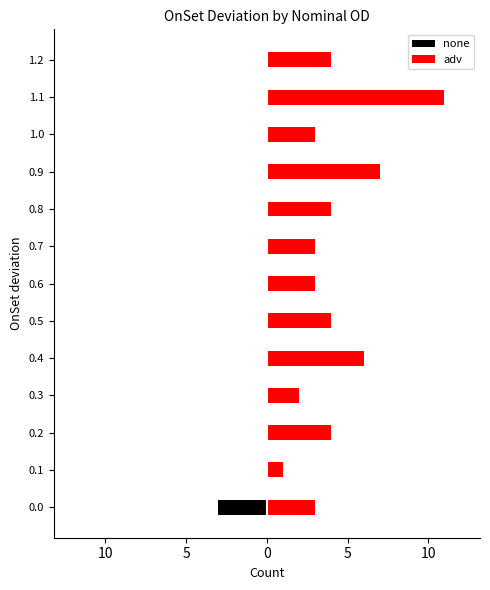

Is it true that none equals -1 at 0.9?

False